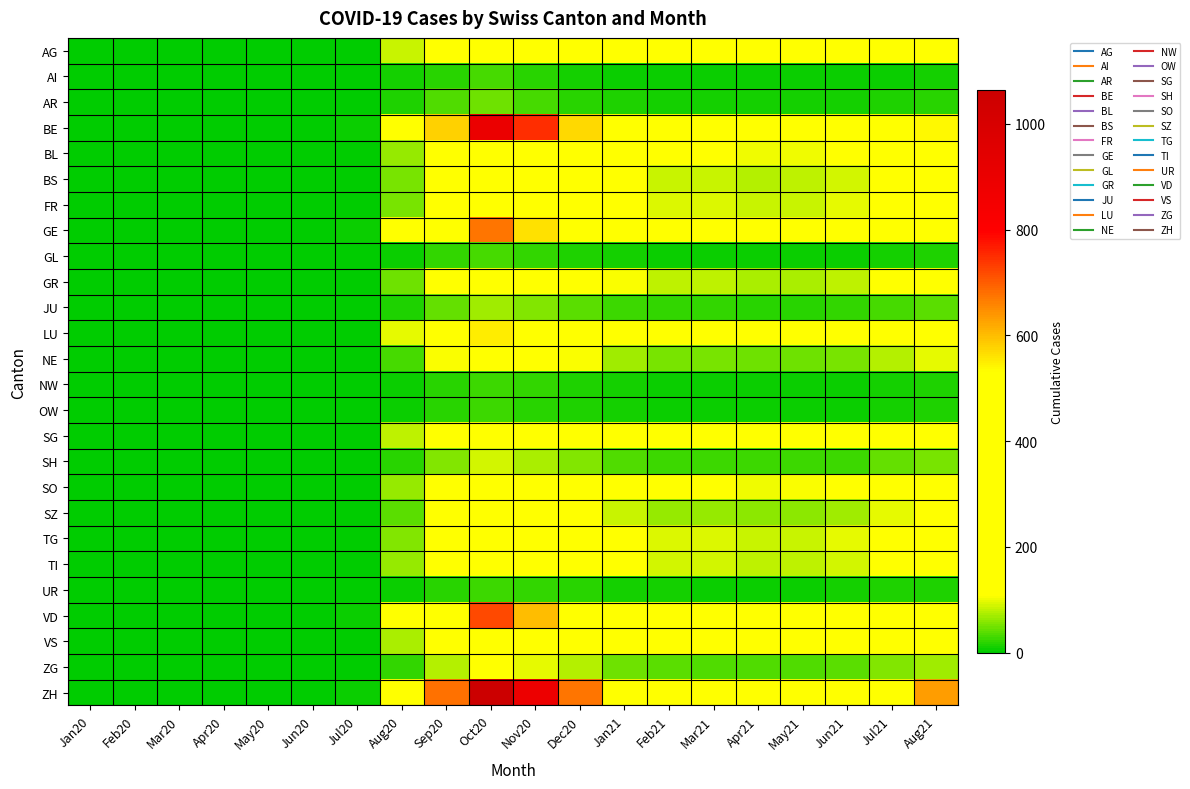

Reading left to right, transcribe all the data shown in this chart.

AG: Jan20=0	Feb20=0	Mar20=0	Apr20=0	May20=0	Jun20=0	Jul20=3	Aug20=87	Sep20=312	Oct20=450	Nov20=380	Dec20=290	Jan21=200	Feb21=155	Mar21=152	Apr21=138	May21=140	Jun21=157	Jul21=231	Aug21=290
AI: Jan20=0	Feb20=0	Mar20=0	Apr20=0	May20=0	Jun20=0	Jul20=1	Aug20=10	Sep20=20	Oct20=30	Nov20=18	Dec20=12	Jan21=8	Feb21=6	Mar21=5	Apr21=5	May21=5	Jun21=6	Jul21=8	Aug21=10
AR: Jan20=0	Feb20=0	Mar20=0	Apr20=0	May20=0	Jun20=0	Jul20=1	Aug20=15	Sep20=35	Oct20=48	Nov20=32	Dec20=20	Jan21=13	Feb21=10	Mar21=10	Apr21=9	May21=9	Jun21=10	Jul21=14	Aug21=18
BE: Jan20=0	Feb20=0	Mar20=0	Apr20=0	May20=0	Jun20=0	Jul20=7	Aug20=160	Sep20=580	Oct20=900	Nov20=750	Dec20=570	Jan21=370	Feb21=285	Mar21=280	Apr21=255	May21=258	Jun21=291	Jul21=426	Aug21=536
BL: Jan20=0	Feb20=0	Mar20=0	Apr20=0	May20=0	Jun20=0	Jul20=3	Aug20=65	Sep20=230	Oct20=360	Nov20=300	Dec20=228	Jan21=148	Feb21=114	Mar21=112	Apr21=102	May21=103	Jun21=117	Jul21=171	Aug21=214
BS: Jan20=0	Feb20=0	Mar20=0	Apr20=0	May20=0	Jun20=0	Jul20=2	Aug20=50	Sep20=175	Oct20=275	Nov20=229	Dec20=174	Jan21=113	Feb21=87	Mar21=86	Apr21=78	May21=79	Jun21=89	Jul21=130	Aug21=164
FR: Jan20=0	Feb20=0	Mar20=0	Apr20=0	May20=0	Jun20=0	Jul20=2	Aug20=52	Sep20=188	Oct20=294	Nov20=245	Dec20=186	Jan21=121	Feb21=93	Mar21=92	Apr21=84	May21=85	Jun21=96	Jul21=140	Aug21=176
GE: Jan20=0	Feb20=0	Mar20=0	Apr20=0	May20=0	Jun20=0	Jul20=5	Aug20=120	Sep20=432	Oct20=675	Nov20=563	Dec20=428	Jan21=278	Feb21=214	Mar21=210	Apr21=192	May21=193	Jun21=218	Jul21=319	Aug21=401
GL: Jan20=0	Feb20=0	Mar20=0	Apr20=0	May20=0	Jun20=0	Jul20=0	Aug20=8	Sep20=22	Oct20=33	Nov20=22	Dec20=14	Jan21=9	Feb21=7	Mar21=7	Apr21=6	May21=6	Jun21=7	Jul21=10	Aug21=13
GR: Jan20=0	Feb20=0	Mar20=0	Apr20=0	May20=0	Jun20=0	Jul20=2	Aug20=47	Sep20=162	Oct20=254	Nov20=212	Dec20=161	Jan21=105	Feb21=81	Mar21=79	Apr21=72	May21=73	Jun21=82	Jul21=120	Aug21=151
JU: Jan20=0	Feb20=0	Mar20=0	Apr20=0	May20=0	Jun20=0	Jul20=1	Aug20=16	Sep20=45	Oct20=68	Nov20=54	Dec20=41	Jan21=27	Feb21=21	Mar21=21	Apr21=19	May21=19	Jun21=21	Jul21=32	Aug21=40
LU: Jan20=0	Feb20=0	Mar20=0	Apr20=0	May20=0	Jun20=0	Jul20=4	Aug20=98	Sep20=352	Oct20=550	Nov20=459	Dec20=349	Jan21=227	Feb21=175	Mar21=172	Apr21=157	May21=158	Jun21=179	Jul21=261	Aug21=328
NE: Jan20=0	Feb20=0	Mar20=0	Apr20=0	May20=0	Jun20=0	Jul20=1	Aug20=30	Sep20=105	Oct20=164	Nov20=137	Dec20=104	Jan21=68	Feb21=52	Mar21=51	Apr21=47	May21=47	Jun21=53	Jul21=78	Aug21=98
NW: Jan20=0	Feb20=0	Mar20=0	Apr20=0	May20=0	Jun20=0	Jul20=0	Aug20=5	Sep20=18	Oct20=28	Nov20=21	Dec20=15	Jan21=10	Feb21=8	Mar21=8	Apr21=7	May21=7	Jun21=8	Jul21=12	Aug21=15
OW: Jan20=0	Feb20=0	Mar20=0	Apr20=0	May20=0	Jun20=0	Jul20=0	Aug20=5	Sep20=18	Oct20=26	Nov20=20	Dec20=14	Jan21=9	Feb21=7	Mar21=7	Apr21=7	May21=7	Jun21=8	Jul21=11	Aug21=14
SG: Jan20=0	Feb20=0	Mar20=0	Apr20=0	May20=0	Jun20=0	Jul20=3	Aug20=80	Sep20=285	Oct20=446	Nov20=372	Dec20=283	Jan21=184	Feb21=142	Mar21=139	Apr21=127	May21=128	Jun21=145	Jul21=212	Aug21=267
SH: Jan20=0	Feb20=0	Mar20=0	Apr20=0	May20=0	Jun20=0	Jul20=1	Aug20=20	Sep20=55	Oct20=90	Nov20=73	Dec20=54	Jan21=36	Feb21=28	Mar21=28	Apr21=25	May21=25	Jun21=29	Jul21=42	Aug21=53
SO: Jan20=0	Feb20=0	Mar20=0	Apr20=0	May20=0	Jun20=0	Jul20=2	Aug20=65	Sep20=232	Oct20=362	Nov20=302	Dec20=230	Jan21=149	Feb21=115	Mar21=113	Apr21=103	May21=104	Jun21=117	Jul21=172	Aug21=216
SZ: Jan20=0	Feb20=0	Mar20=0	Apr20=0	May20=0	Jun20=0	Jul20=2	Aug20=38	Sep20=132	Oct20=207	Nov20=173	Dec20=131	Jan21=85	Feb21=66	Mar21=65	Apr21=59	May21=59	Jun21=67	Jul21=98	Aug21=123
TG: Jan20=0	Feb20=0	Mar20=0	Apr20=0	May20=0	Jun20=0	Jul20=2	Aug20=55	Sep20=190	Oct20=298	Nov20=249	Dec20=189	Jan21=123	Feb21=95	Mar21=93	Apr21=85	May21=86	Jun21=97	Jul21=141	Aug21=177
TI: Jan20=0	Feb20=0	Mar20=0	Apr20=0	May20=0	Jun20=0	Jul20=2	Aug20=65	Sep20=140	Oct20=280	Nov20=263	Dec20=188	Jan21=115	Feb21=88	Mar21=88	Apr21=80	May21=80	Jun21=90	Jul21=125	Aug21=155
UR: Jan20=0	Feb20=0	Mar20=0	Apr20=0	May20=0	Jun20=0	Jul20=0	Aug20=6	Sep20=18	Oct20=29	Nov20=23	Dec20=17	Jan21=11	Feb21=9	Mar21=8	Apr21=8	May21=8	Jun21=9	Jul21=13	Aug21=16
VD: Jan20=0	Feb20=0	Mar20=0	Apr20=0	May20=0	Jun20=0	Jul20=5	Aug20=130	Sep20=462	Oct20=722	Nov20=602	Dec20=458	Jan21=298	Feb21=230	Mar21=225	Apr21=205	May21=207	Jun21=234	Jul21=342	Aug21=430
VS: Jan20=0	Feb20=0	Mar20=0	Apr20=0	May20=0	Jun20=0	Jul20=2	Aug20=72	Sep20=255	Oct20=399	Nov20=333	Dec20=253	Jan21=165	Feb21=127	Mar21=124	Apr21=114	May21=114	Jun21=129	Jul21=189	Aug21=238
ZG: Jan20=0	Feb20=0	Mar20=0	Apr20=0	May20=0	Jun20=0	Jul20=1	Aug20=22	Sep20=75	Oct20=118	Nov20=98	Dec20=75	Jan21=49	Feb21=38	Mar21=37	Apr21=34	May21=34	Jun21=38	Jul21=56	Aug21=70
ZH: Jan20=0	Feb20=0	Mar20=0	Apr20=0	May20=0	Jun20=0	Jul20=7	Aug20=190	Sep20=680	Oct20=1063	Nov20=886	Dec20=673	Jan21=438	Feb21=338	Mar21=331	Apr21=302	May21=305	Jun21=344	Jul21=503	Aug21=633